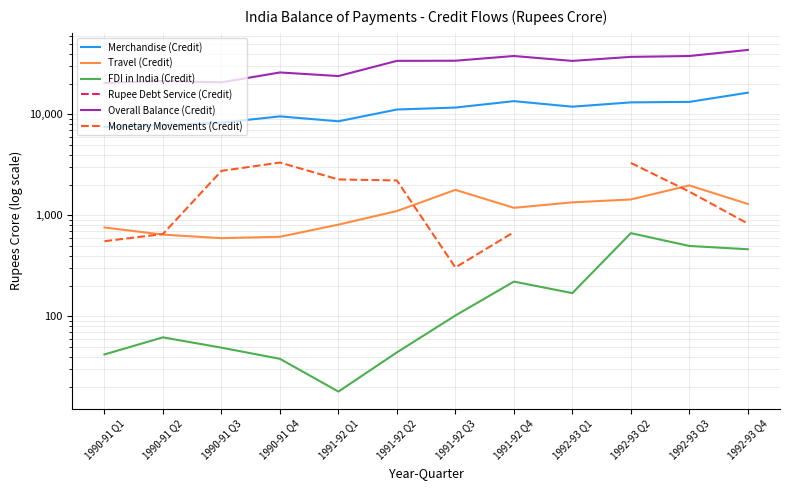

The value of Overall Balance (Credit) at 1990-91 Q1 is 20476.0. True or false?

True